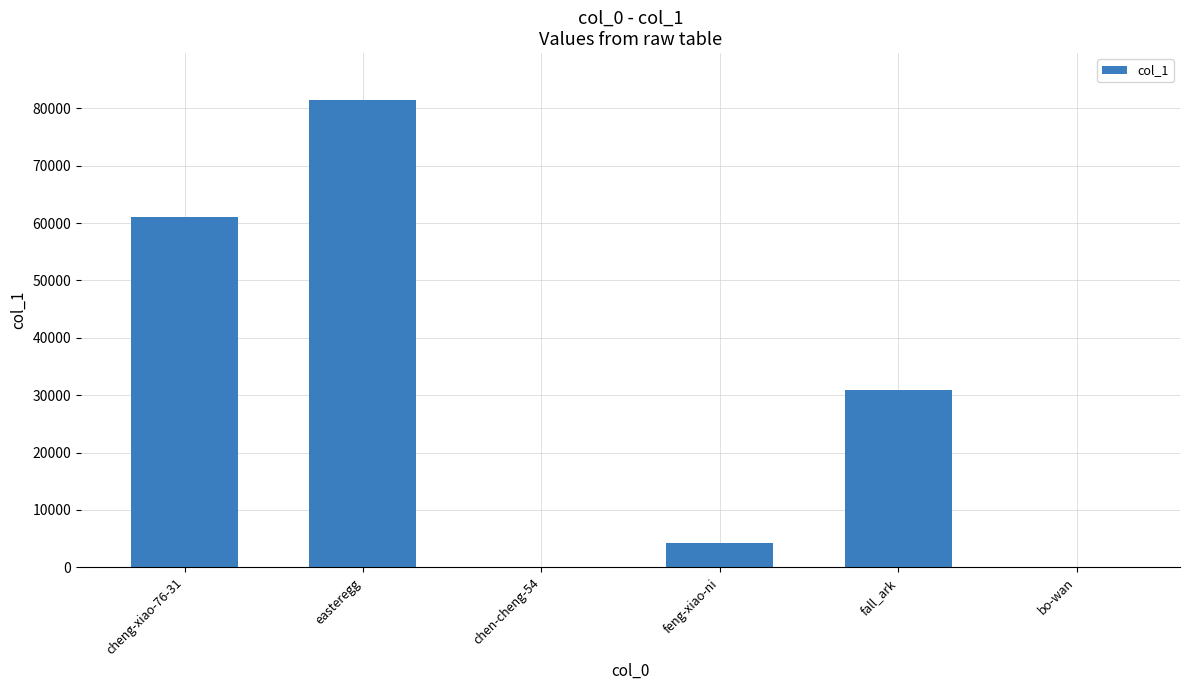

The chart shows a value of 81457 at easteregg. True or false?

True